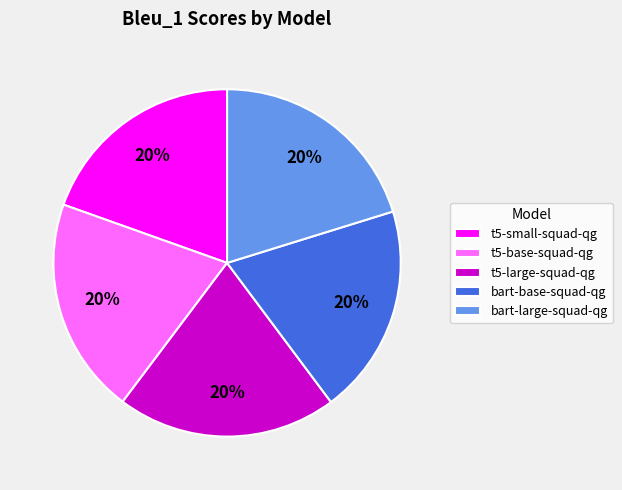

Does bart-base-squad-qg account for over 50% of the chart?

No